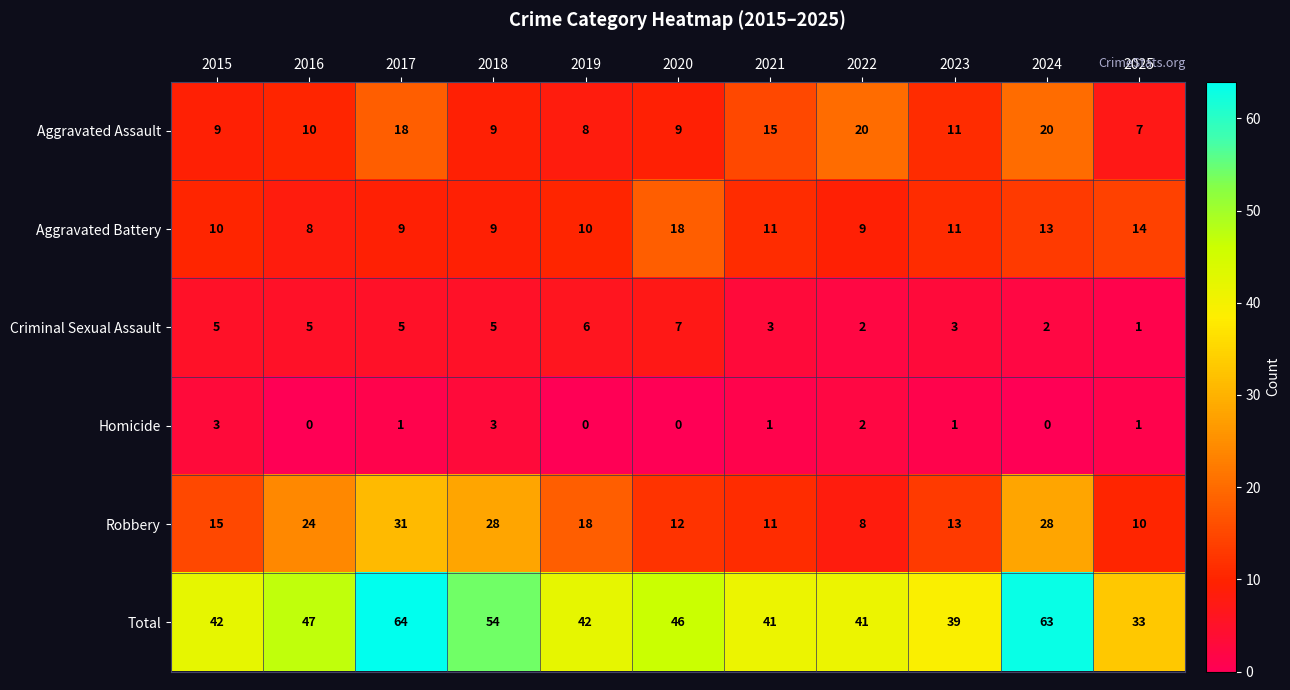

Between 2016 and 2023, which series saw the biggest shift?

Robbery